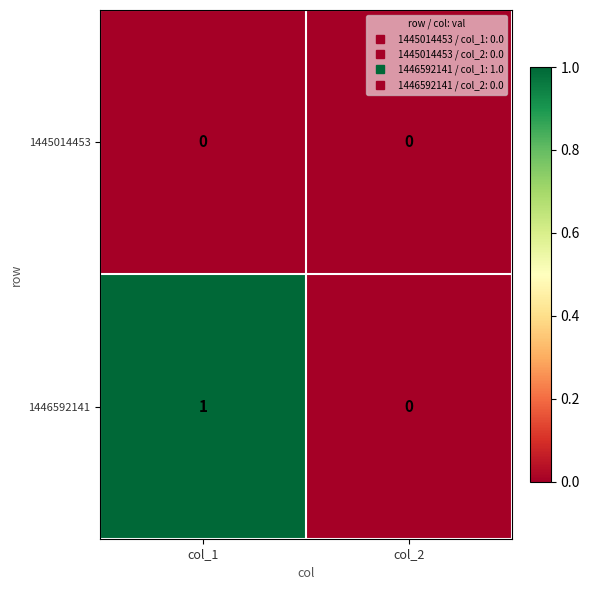

Which series has the largest total across all categories?

1446592141